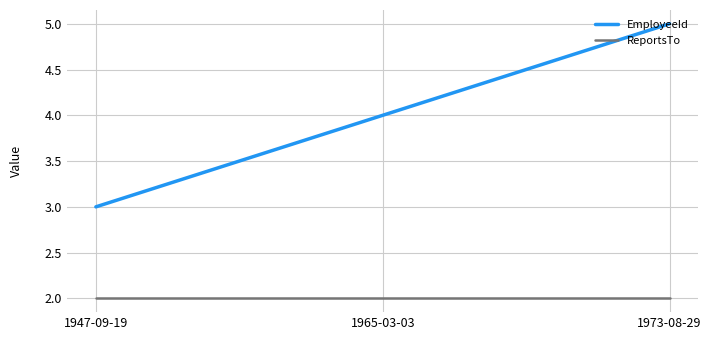

The value of EmployeeId at 1965-03-03 is 4. True or false?

True